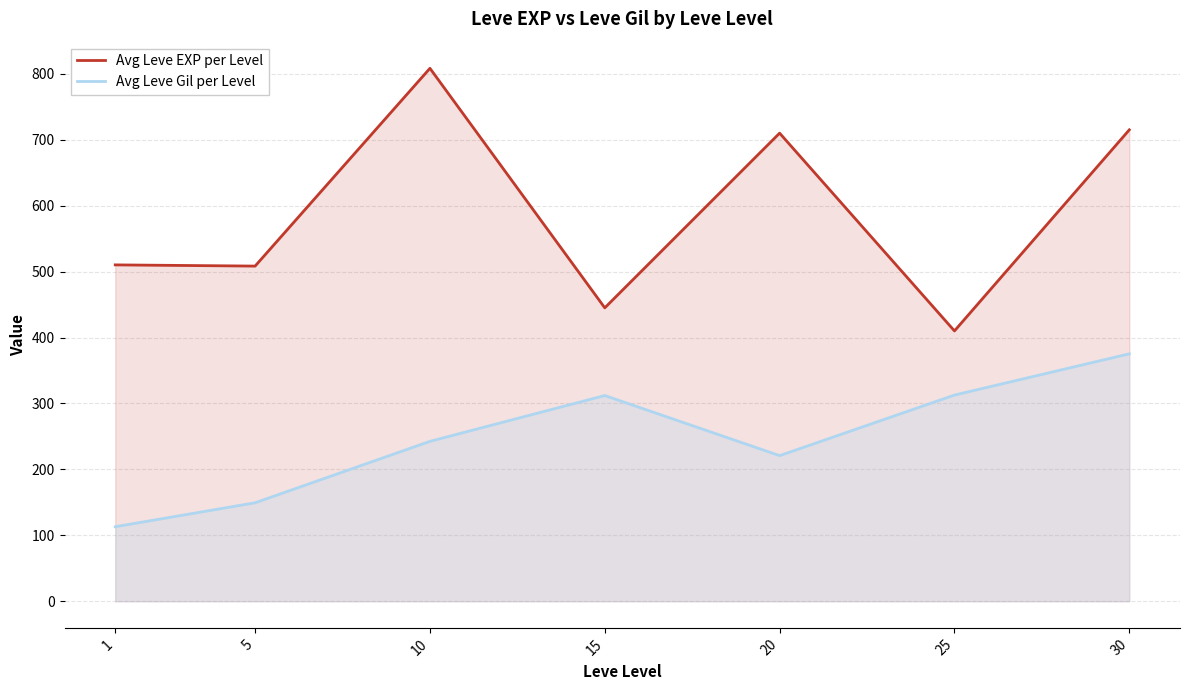

In Avg Leve EXP per Level, how many points are higher than both neighbors (excluding endpoints)?

2